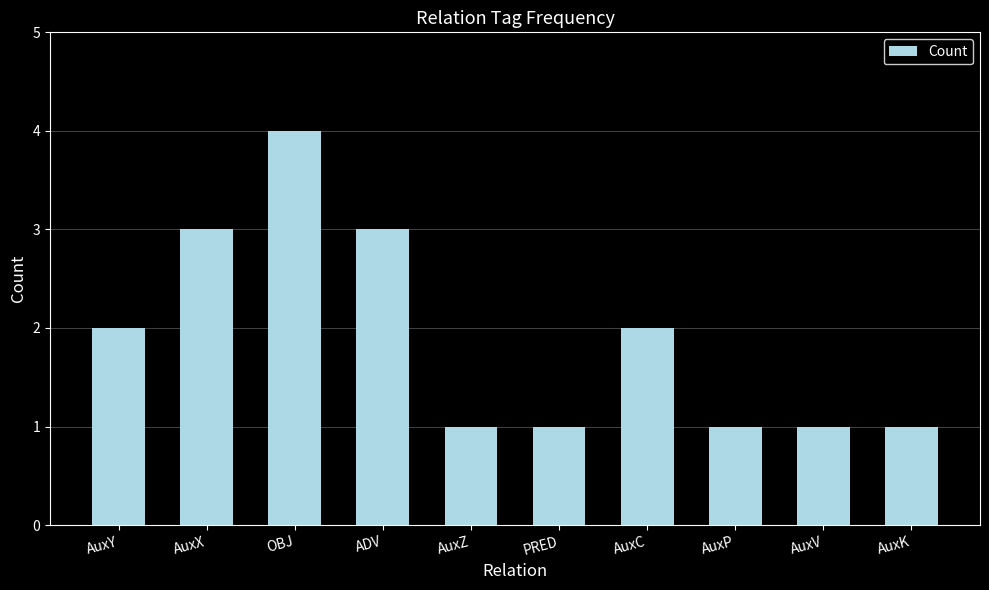

What is the difference between the maximum and minimum values?

3